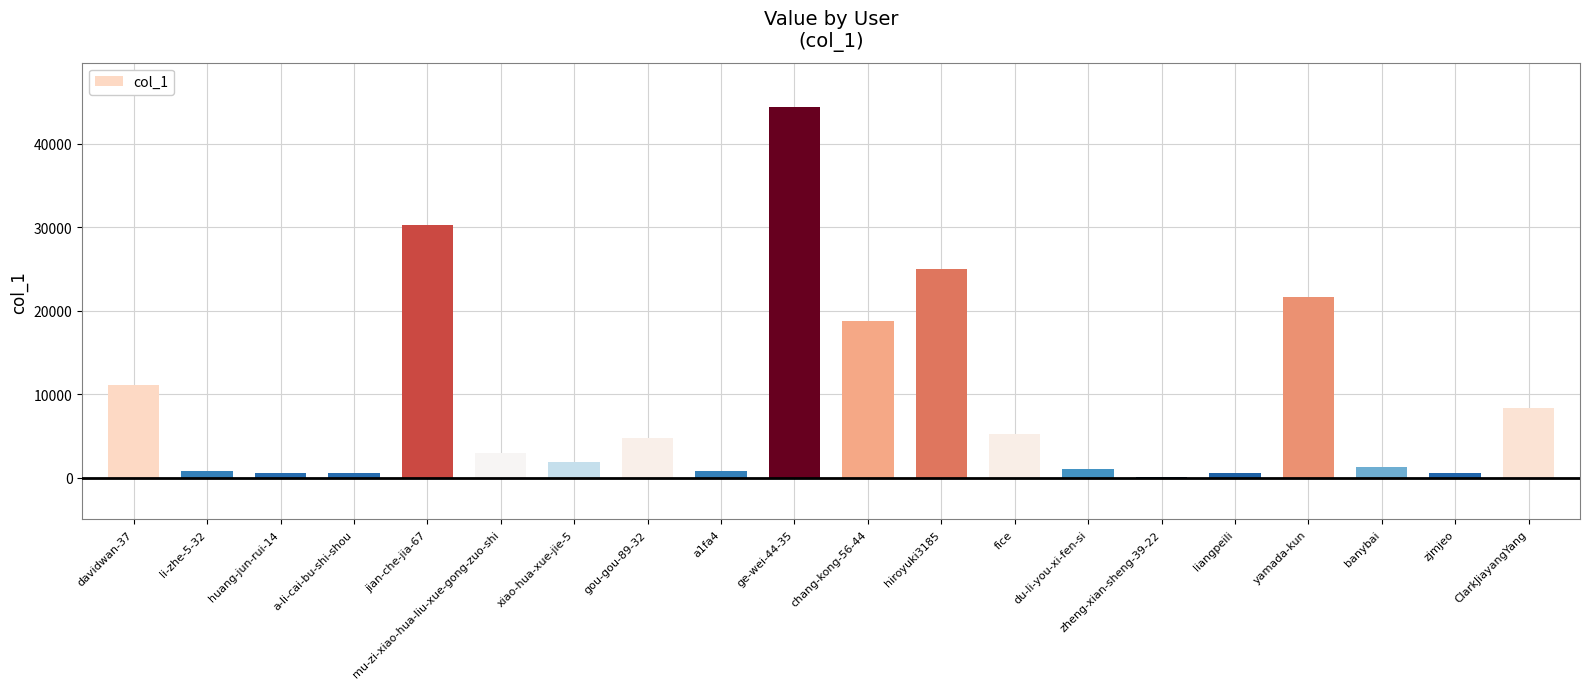

The value at hiroyuki3185 is 38852. True or false?

False